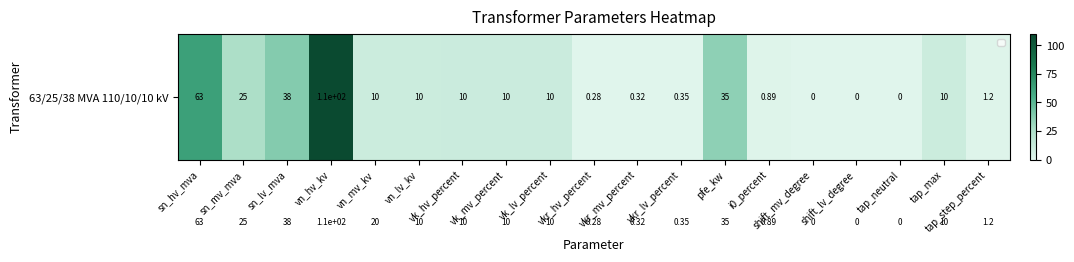

At which category is the sum across all series the highest?

vn_hv_kv